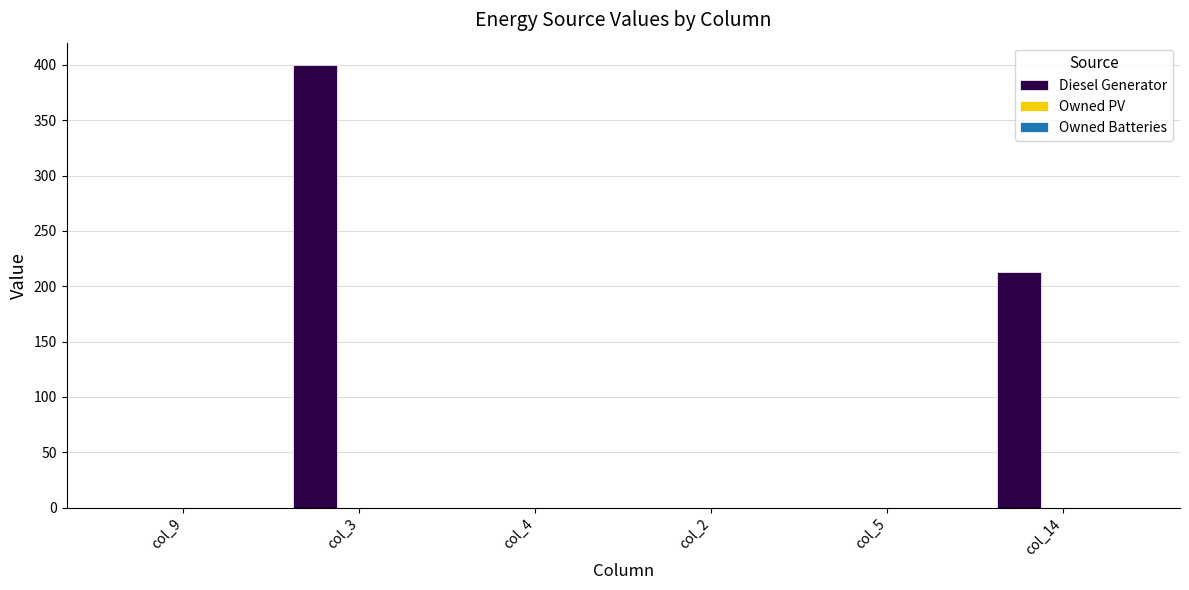

The value at col_9 is 0. True or false?

True